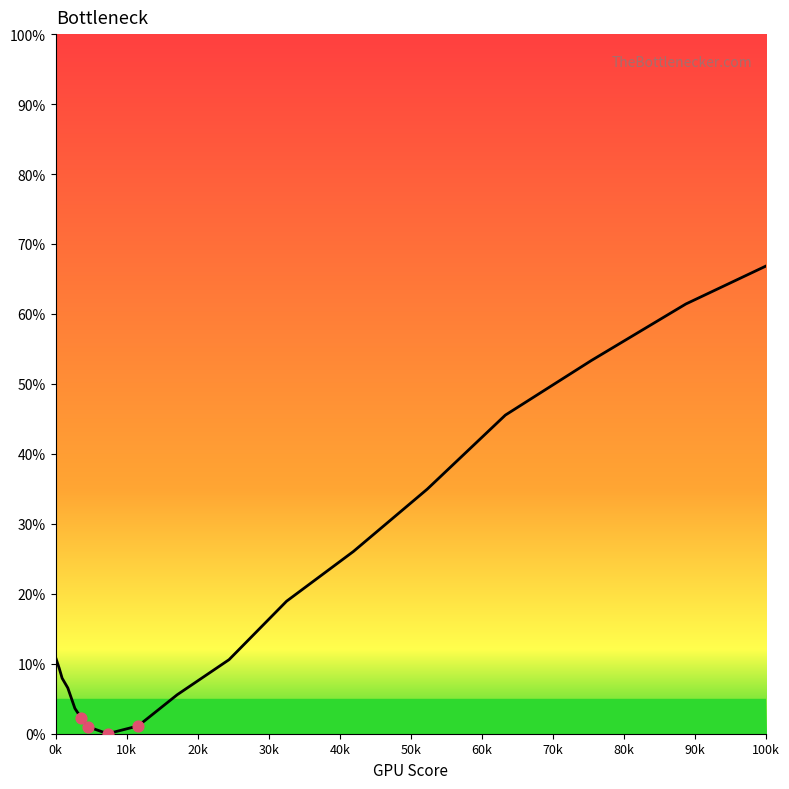

What is the maximum value shown in the chart?

100.0